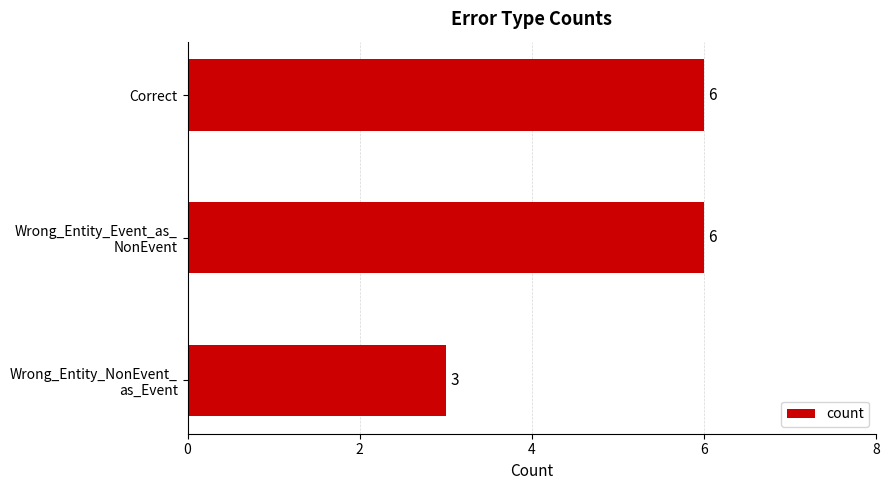

What is the maximum value shown in the chart?

6